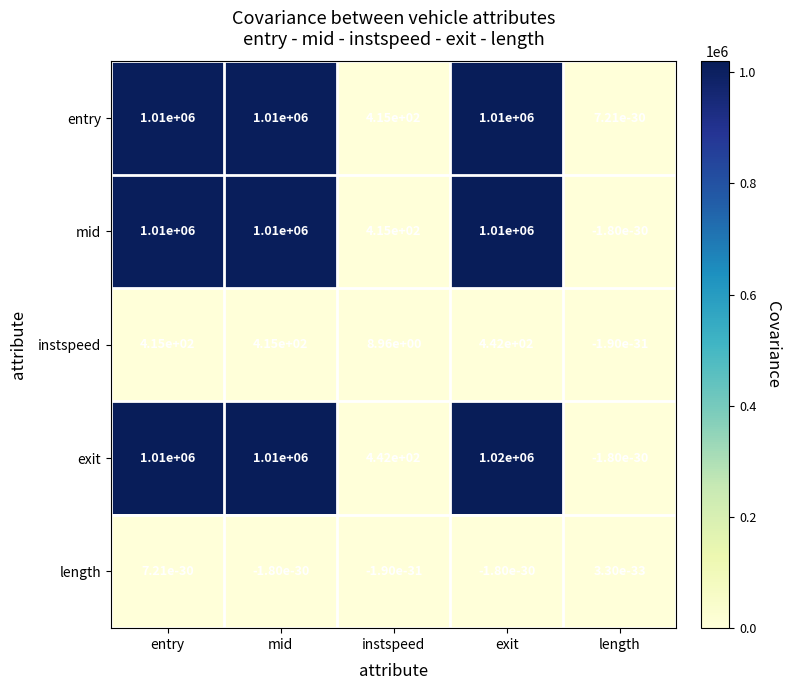

At which category is the sum across all series the highest?

exit